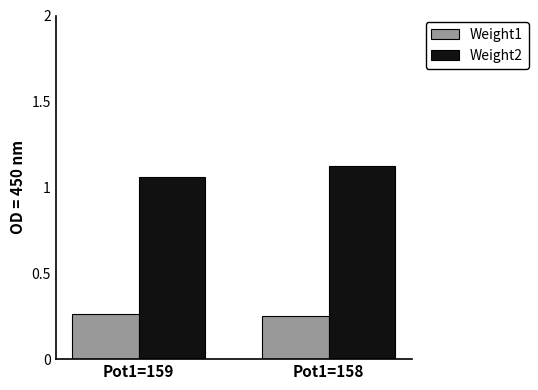

Which series has the largest range (max minus min)?

Weight2